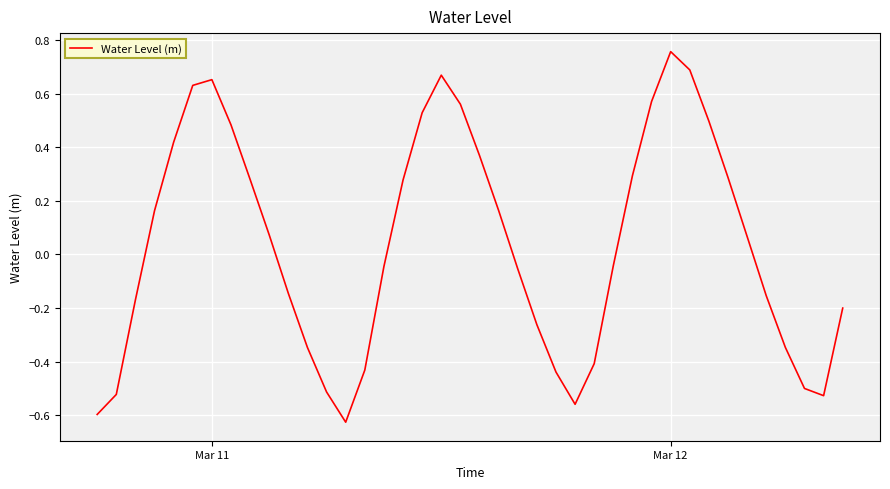

What is the difference between the maximum and minimum values?

1.4